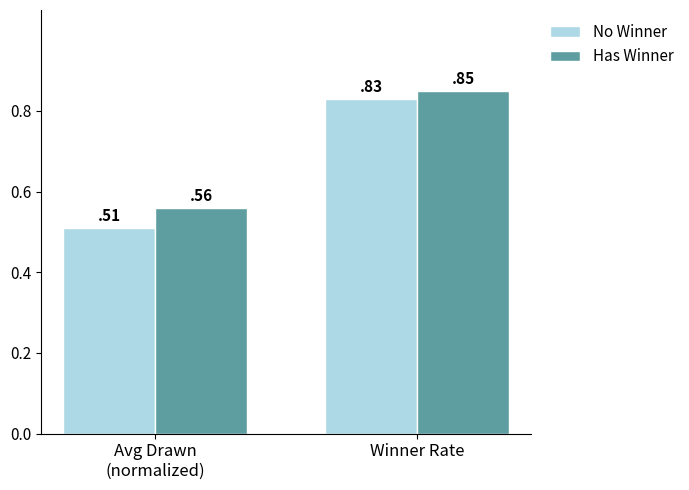

What is the total value across all series at Winner Rate?

1.7